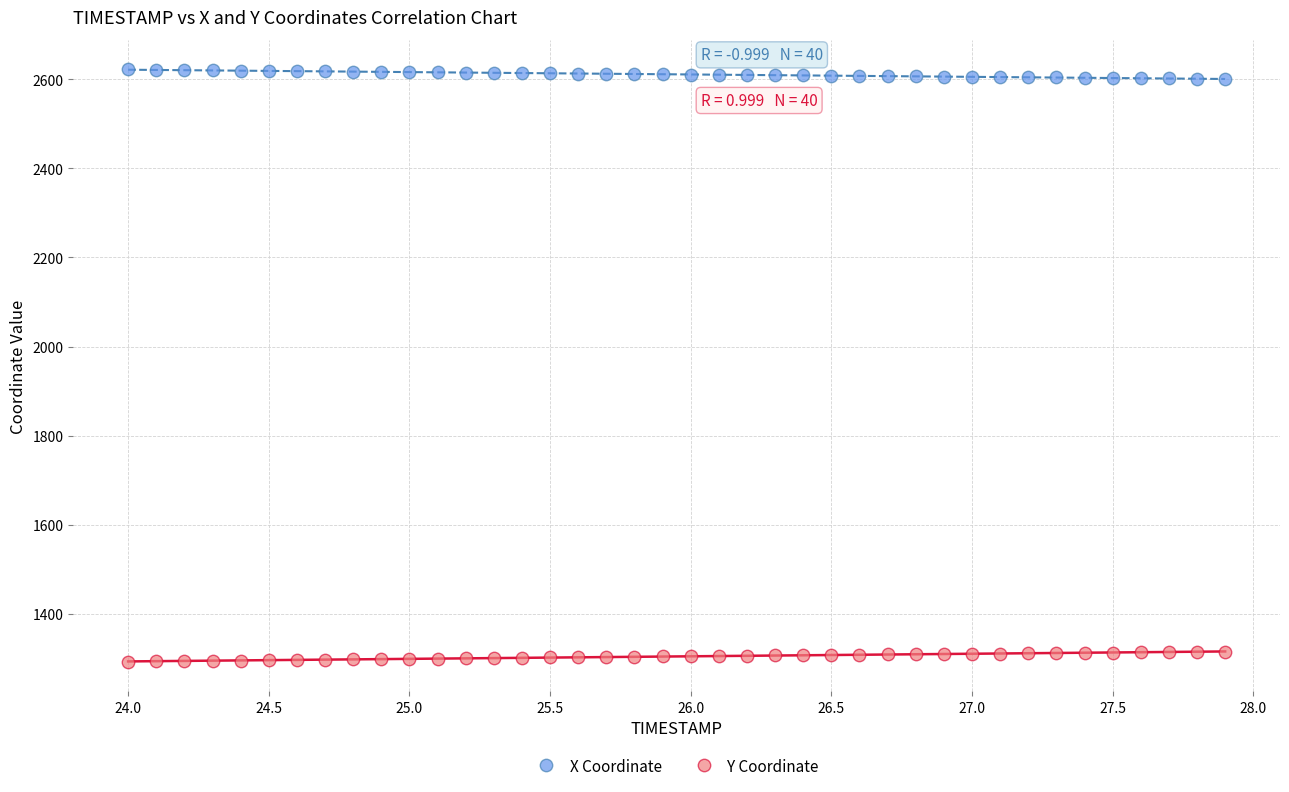

What are all the series names shown in the legend?

X Coordinate, Y Coordinate